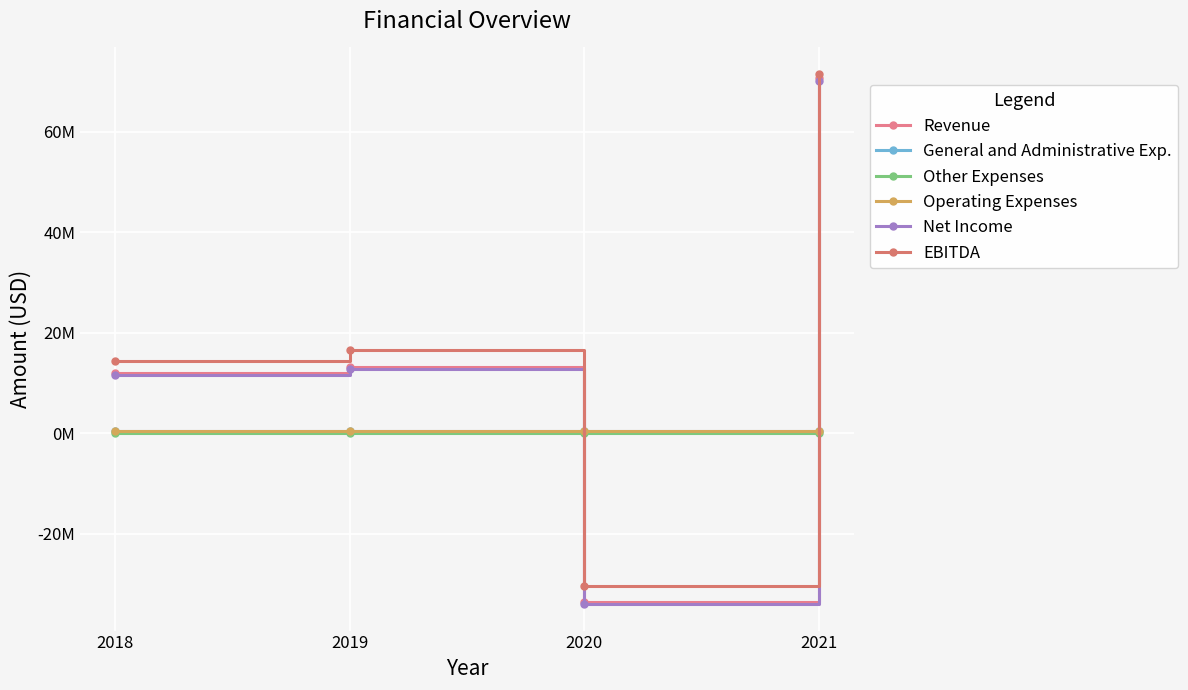

Is it true that EBITDA equals 71526076 at 2021?

True